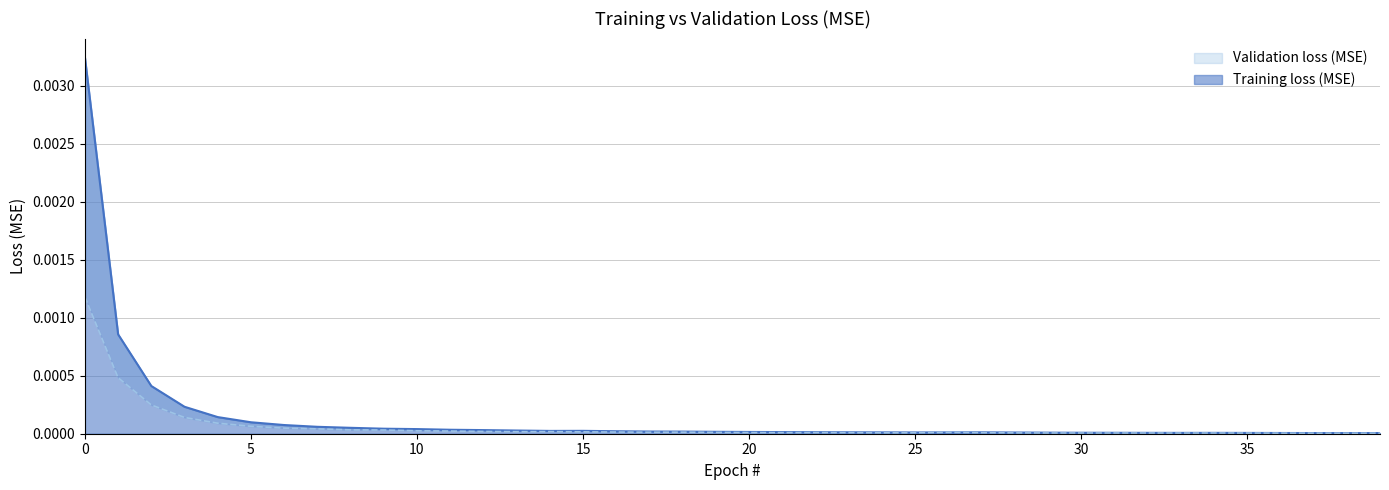

Between 7 and 8, which series saw the biggest shift?

Training loss (MSE)